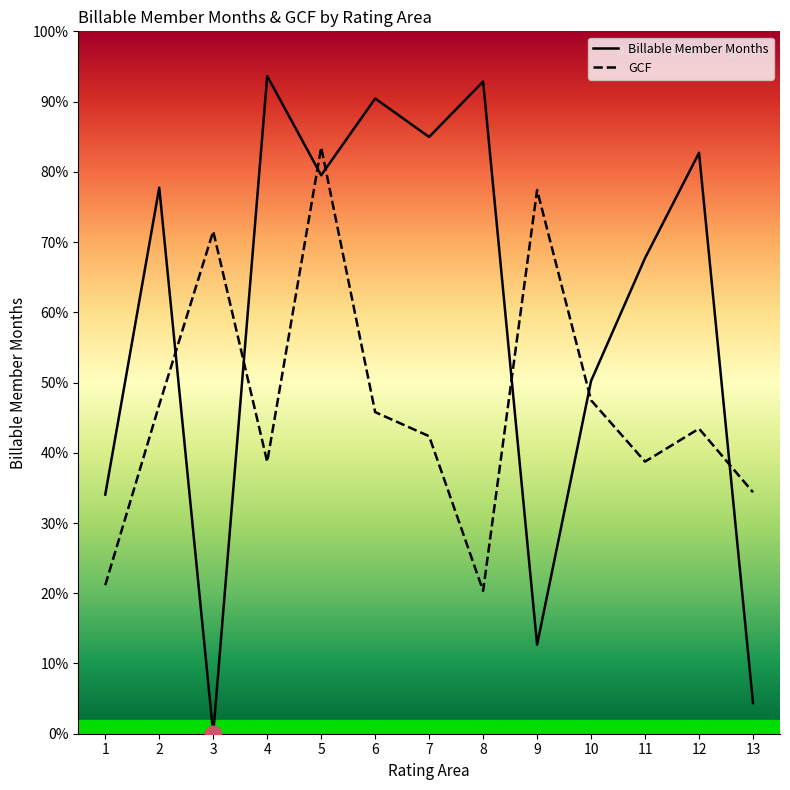

What is the value of the GCF point at the 9th from the left?

77.4